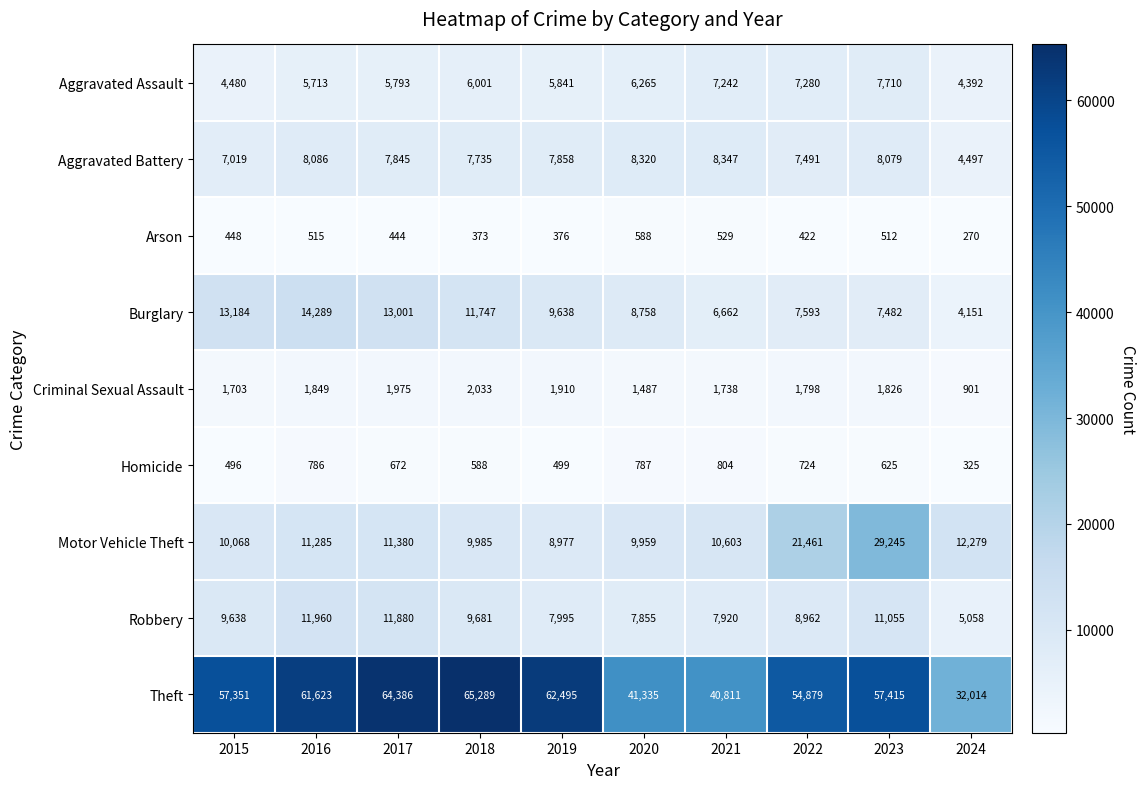

Read the Robbery value at 2016.

11960